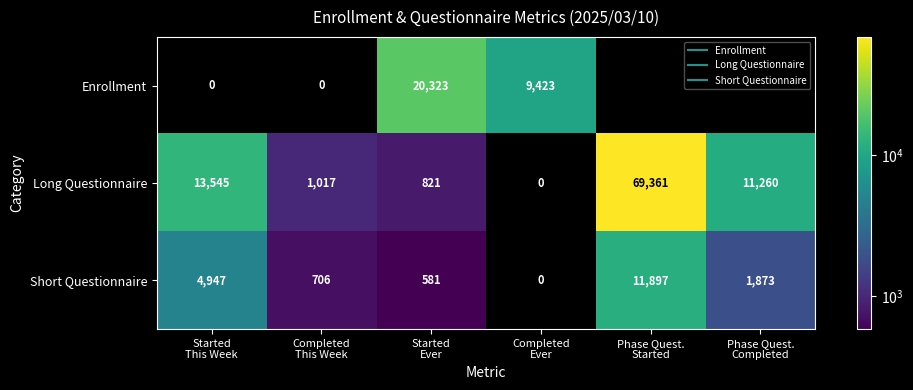

How many categories are shown in the chart?

6